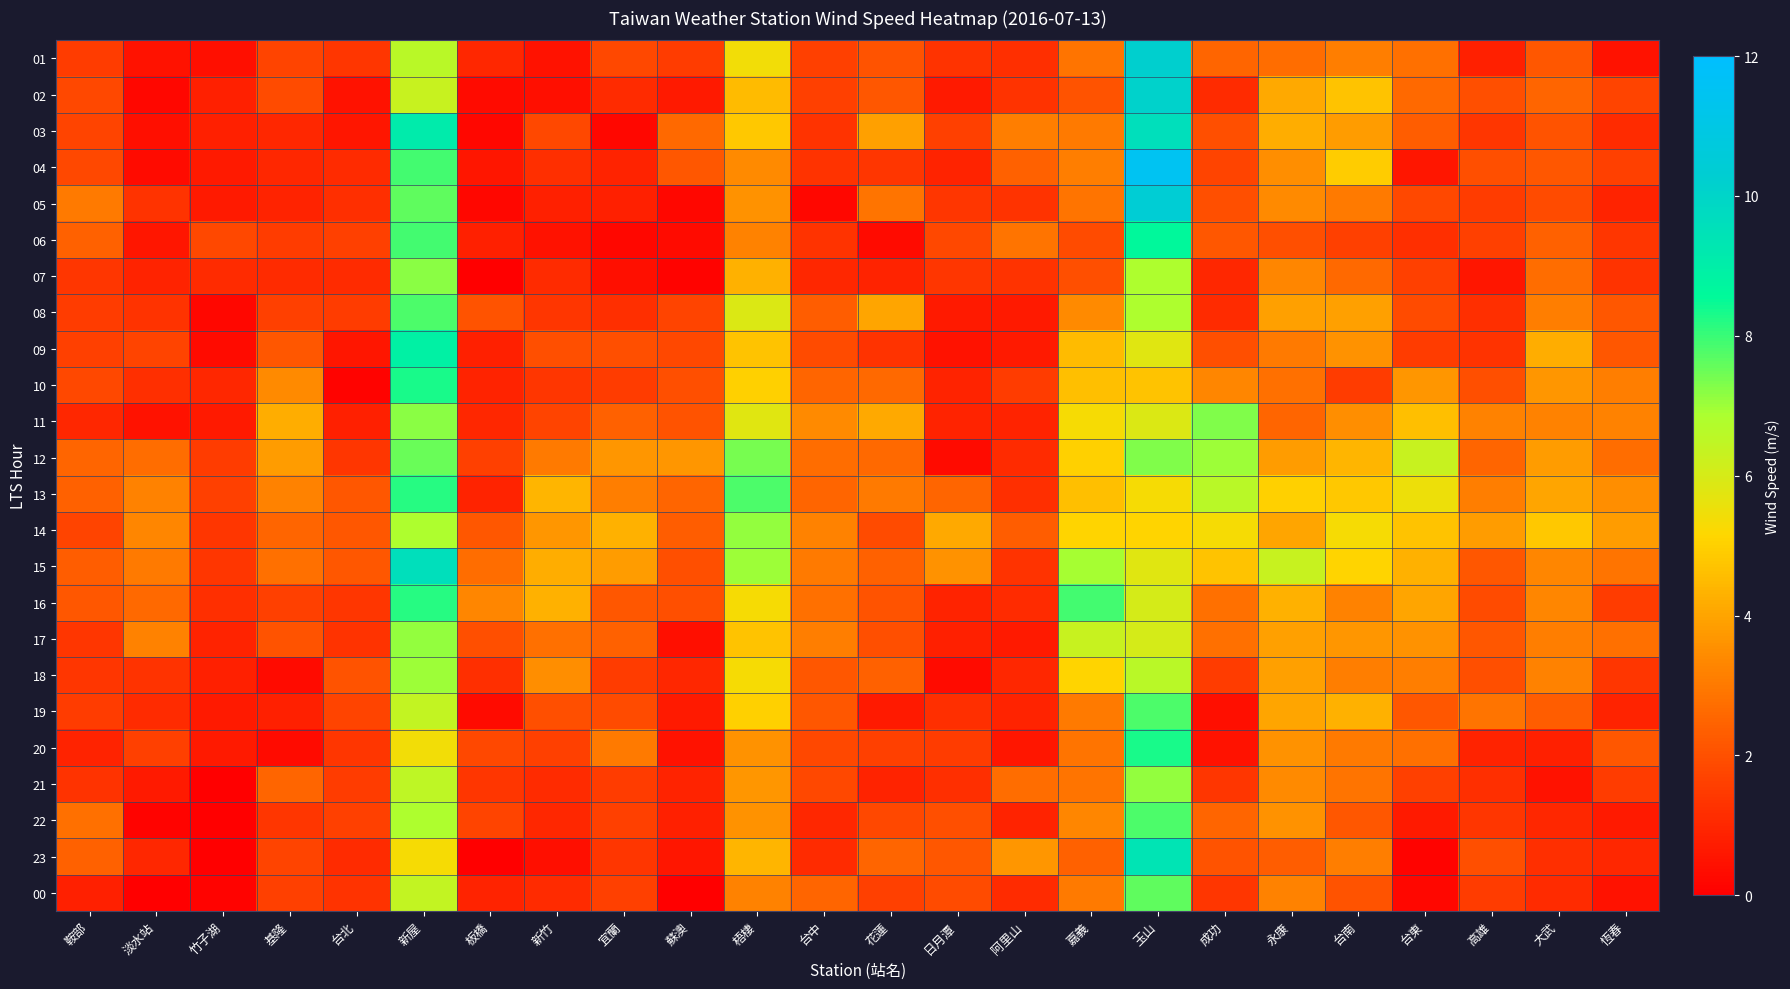

What is the difference between the highest and lowest values at 高雄?

3.2